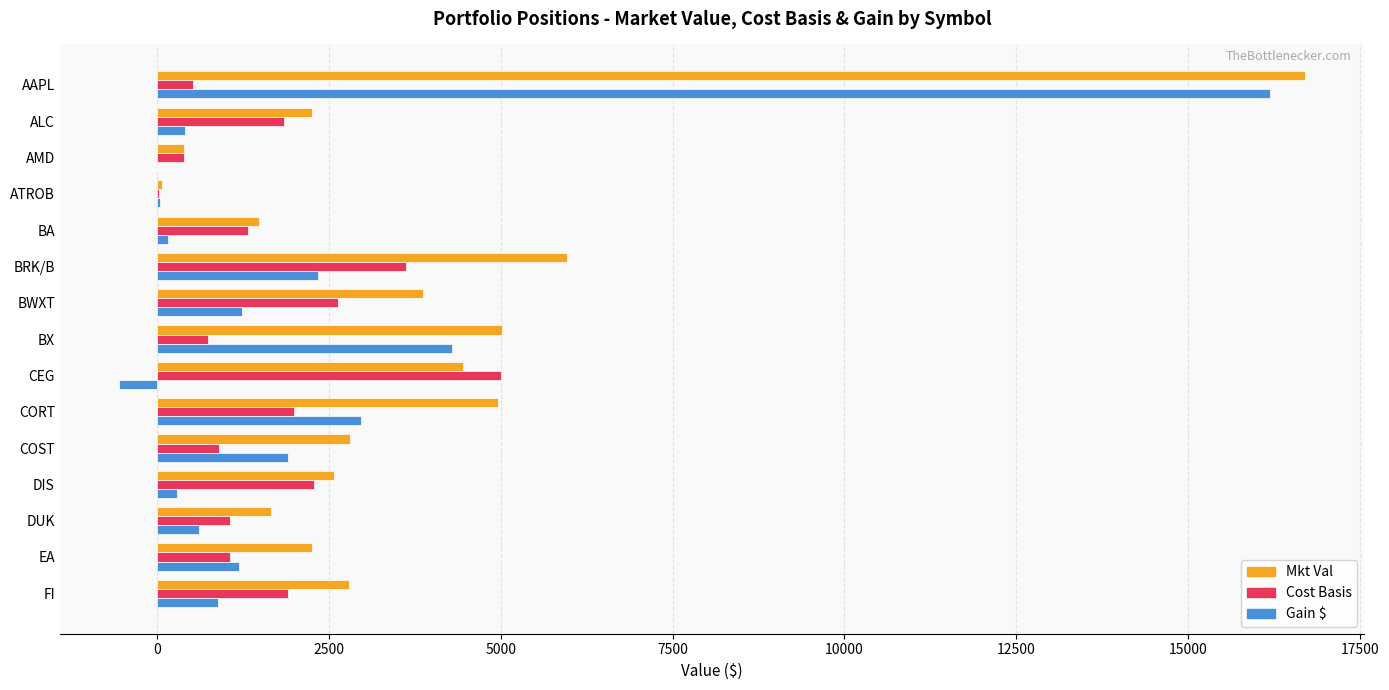

Which series has the largest total across all categories?

Mkt Val